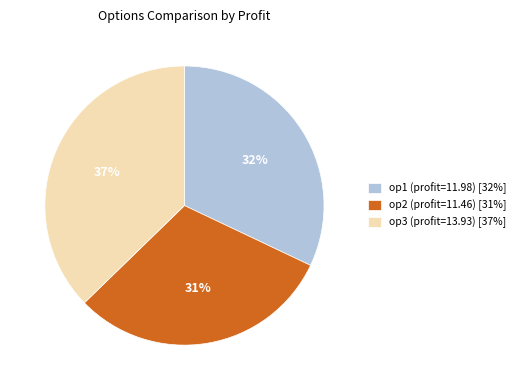

To the nearest percent, what is the average slice percentage?

33%